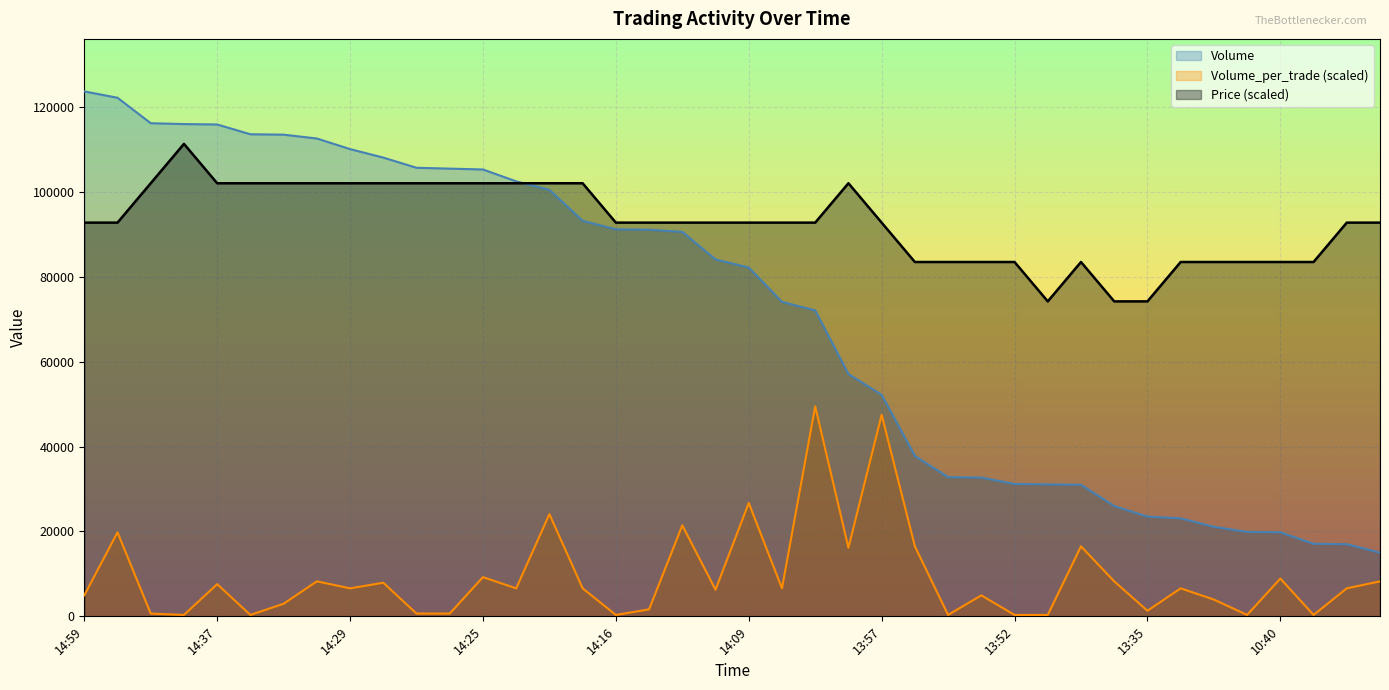

True or false: Volume and Volume_per_trade intersect in this chart.

False